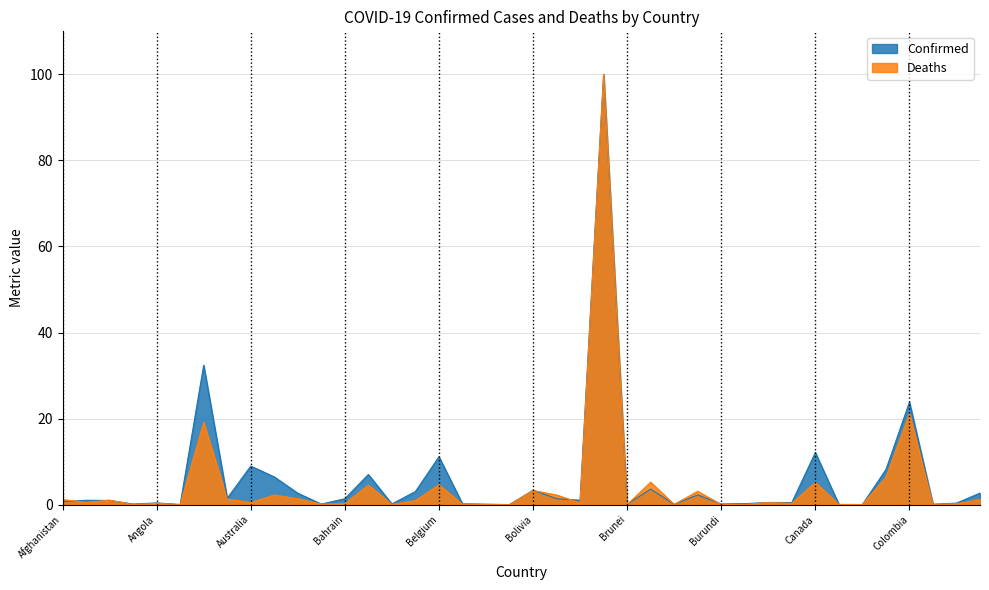

The value of Deaths at Brunei is 0.0. True or false?

True